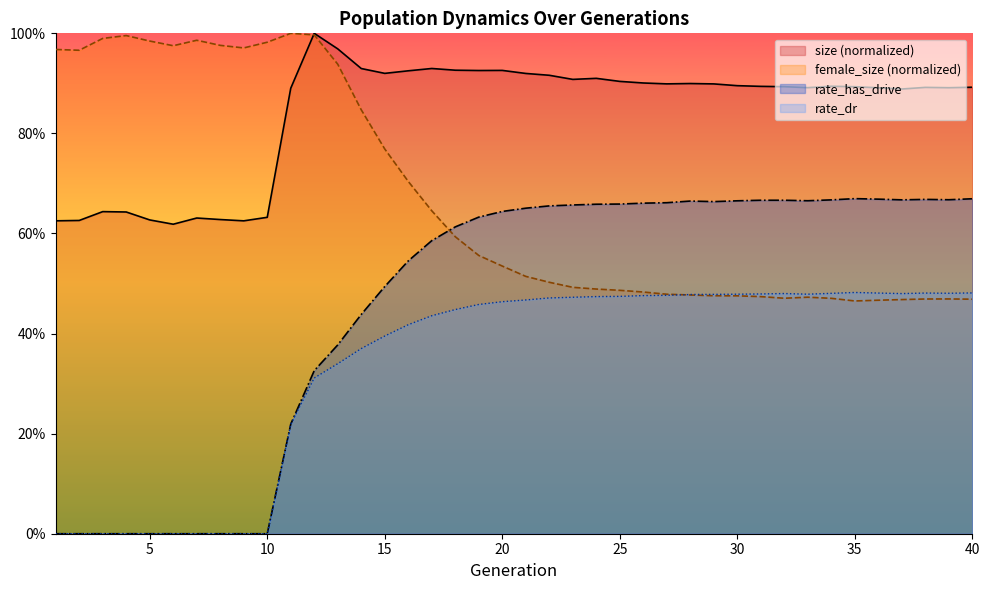

What is the average value of the rate_has_drive series?

0.5